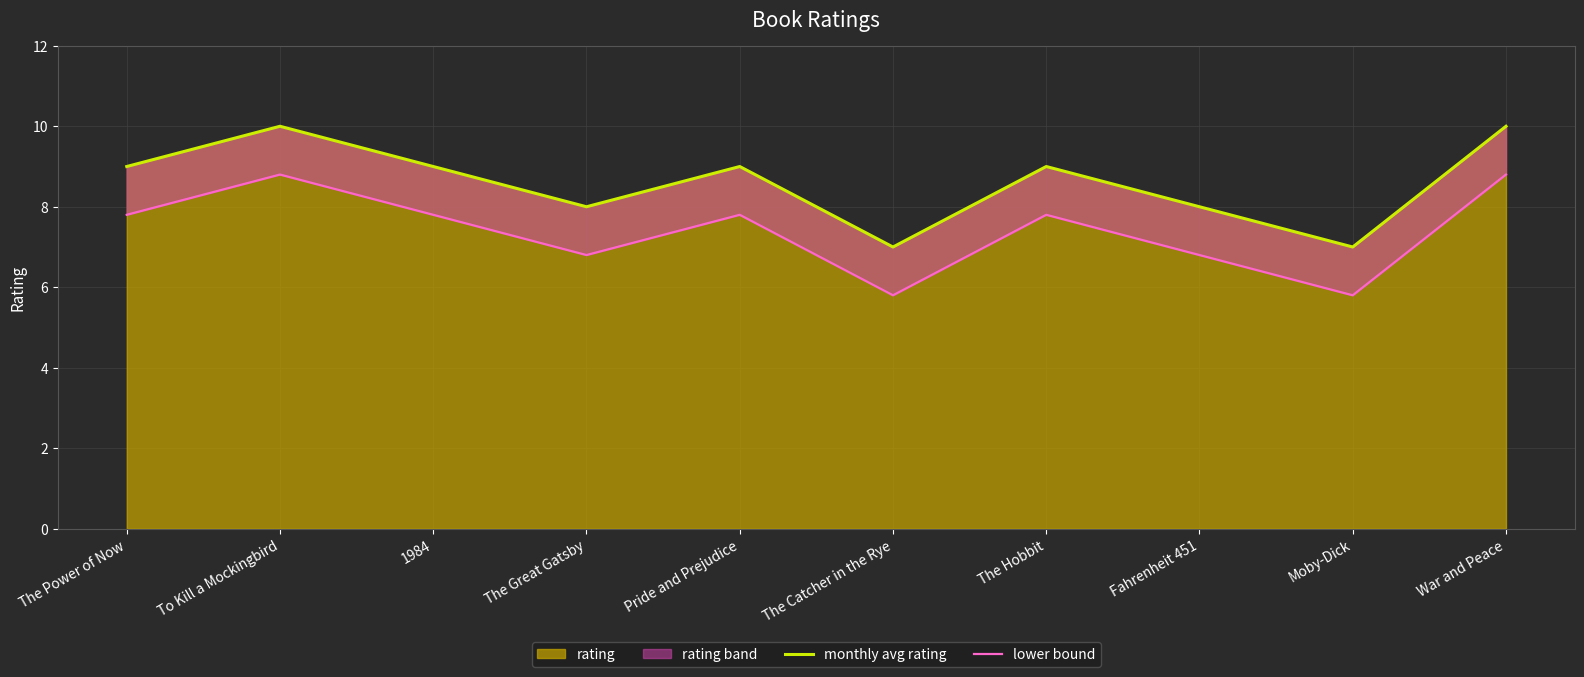

Between The Hobbit and Pride and Prejudice, which is larger?

The Hobbit